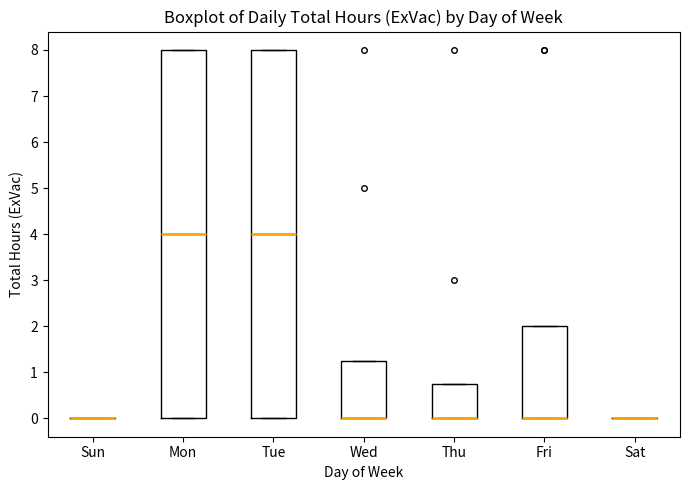

Reading left to right, read every box against the y-axis: the position of its median line, the range the box covers, and the ends of its whiskers. The values are not printed on the chart, so give them approximately, as read against the axis.

Sun: box collapsed to a line at 0.0, whiskers 0.0 to 0.0
Mon: median 4.0, box 0.0 to 8.0, whiskers 0.0 to 8.0
Tue: median 4.0, box 0.0 to 8.0, whiskers 0.0 to 8.0
Wed: median 0.0 (drawn on the box's lower edge), box 0.0 to 1.3, whiskers 0.0 to 1.3
Thu: median 0.0 (drawn on the box's lower edge), box 0.0 to 0.8, whiskers 0.0 to 0.8
Fri: median 0.0 (drawn on the box's lower edge), box 0.0 to 2.0, whiskers 0.0 to 2.0
Sat: box collapsed to a line at 0.0, whiskers 0.0 to 0.0